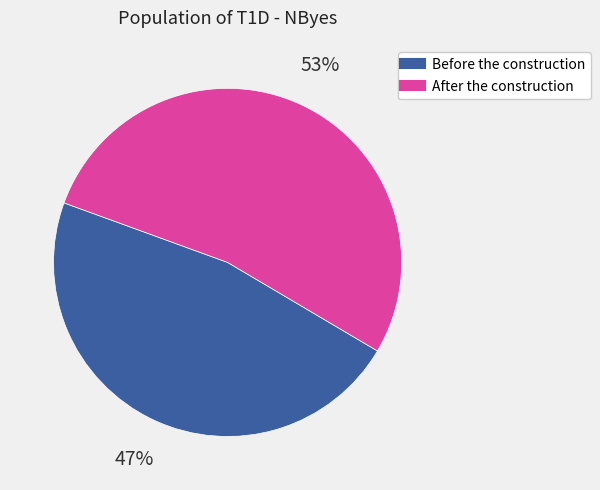

Is there any slice that represents more than half of the pie?

Yes